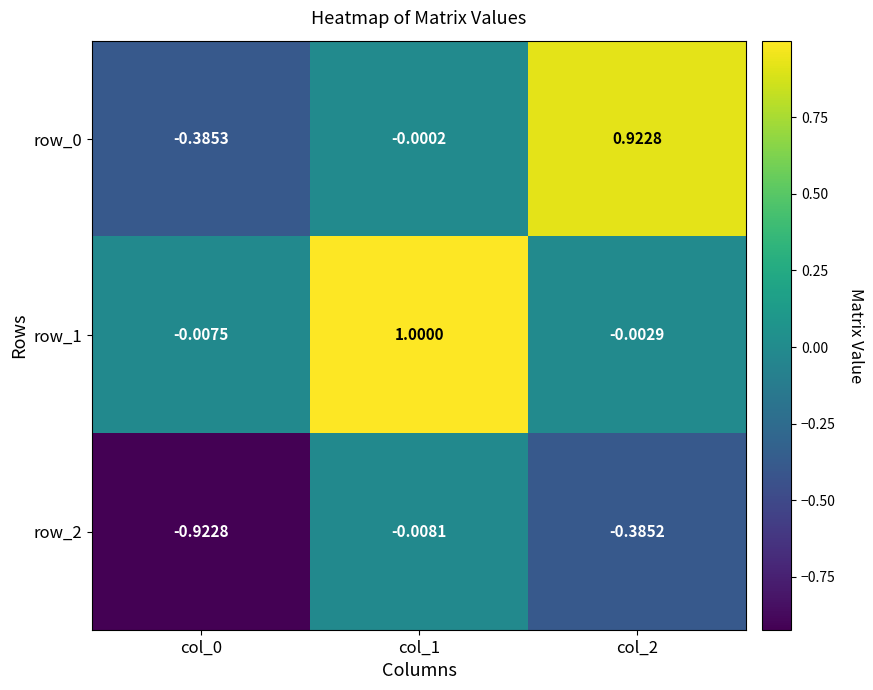

Where does the row_1 series first go above 0?

col_1